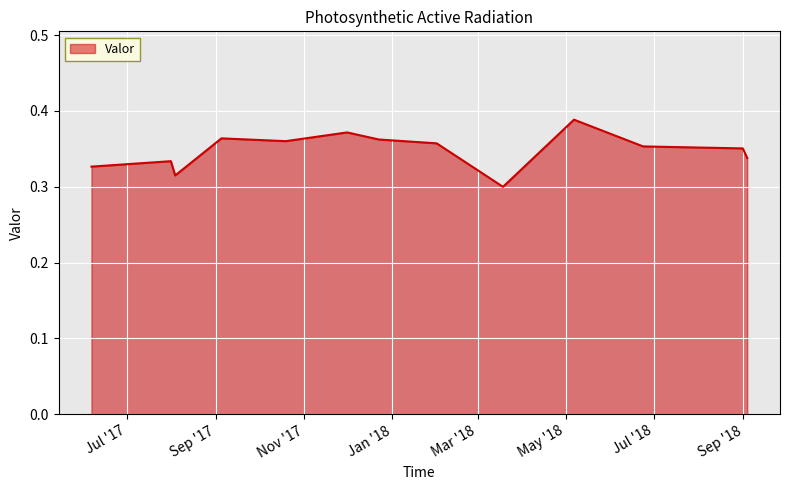

What is the difference between the second highest and minimum values?

0.1